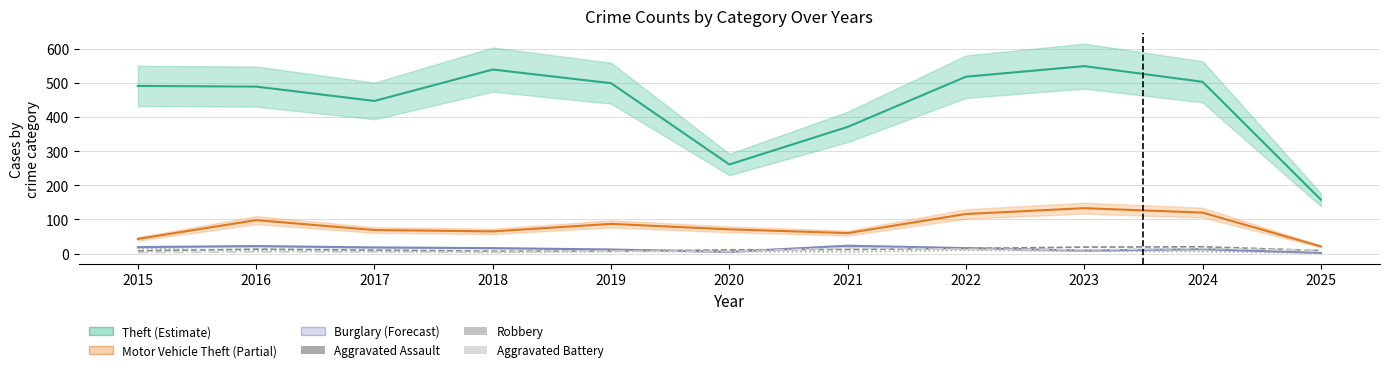

Does the chart have visible grid lines?

Yes